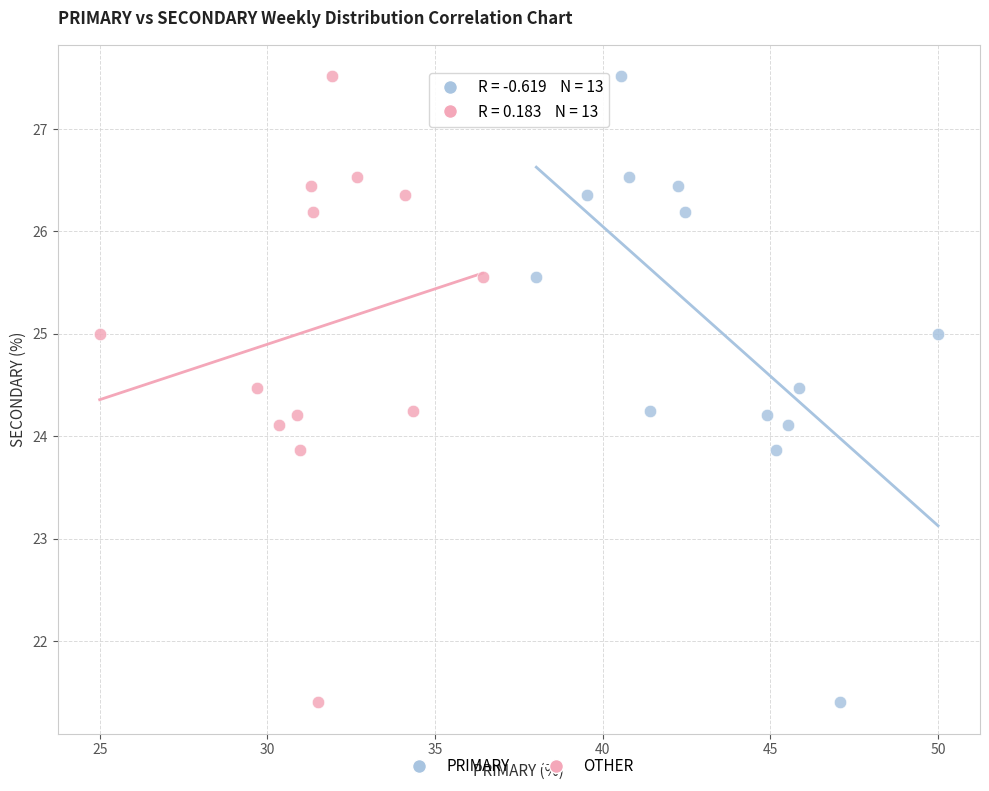

What are all the series names shown in the legend?

PRIMARY, OTHER